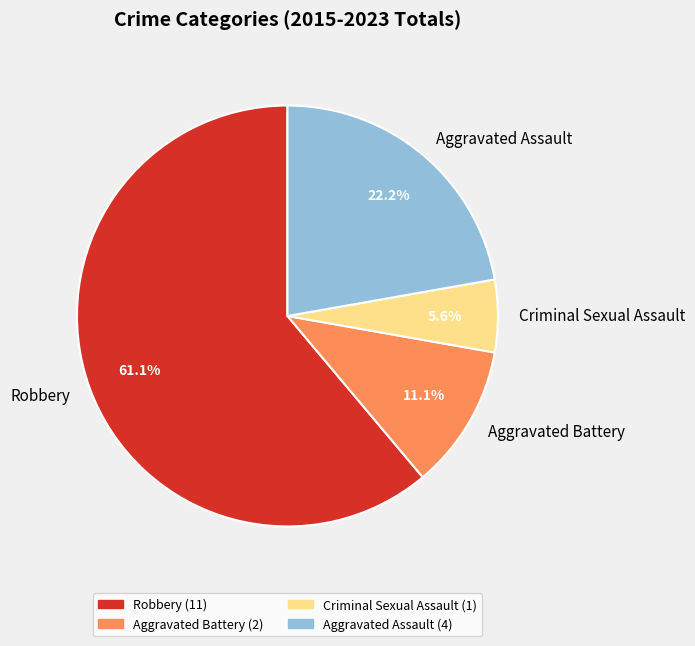

True or false: Aggravated Assault accounts for 33% of the total.

False